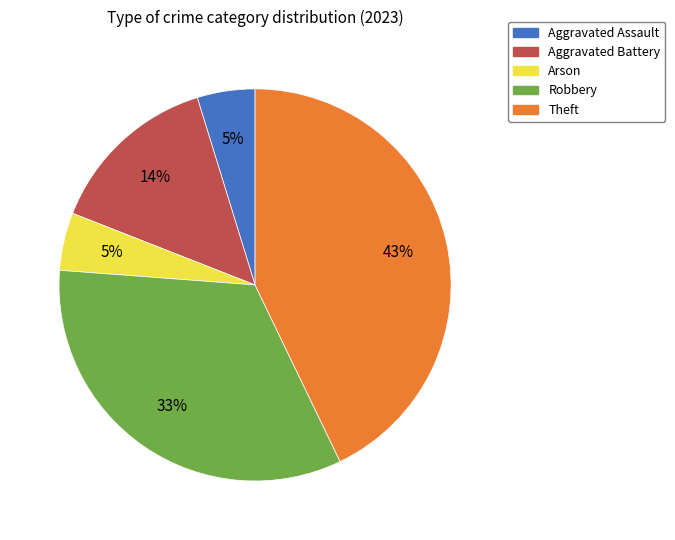

Is the sum of Theft and Aggravated Battery greater than half?

Yes